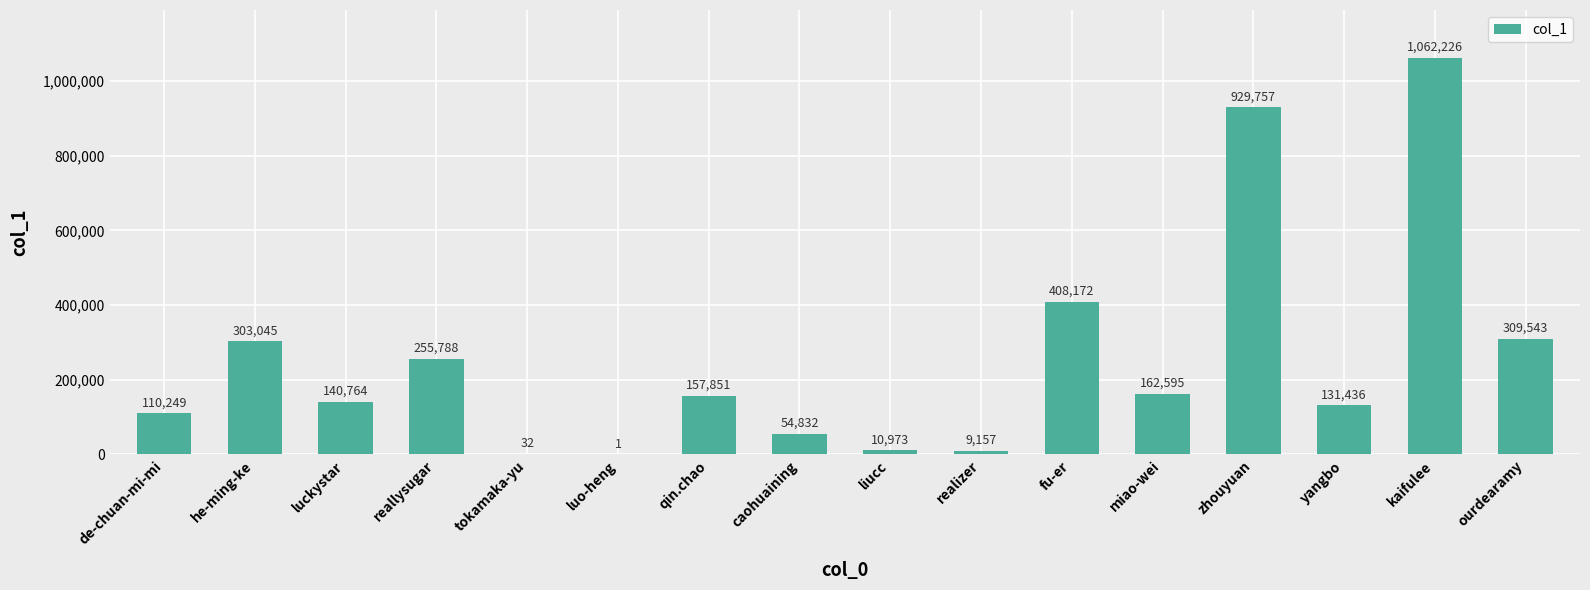

Which category has the highest value across all series?

kaifulee